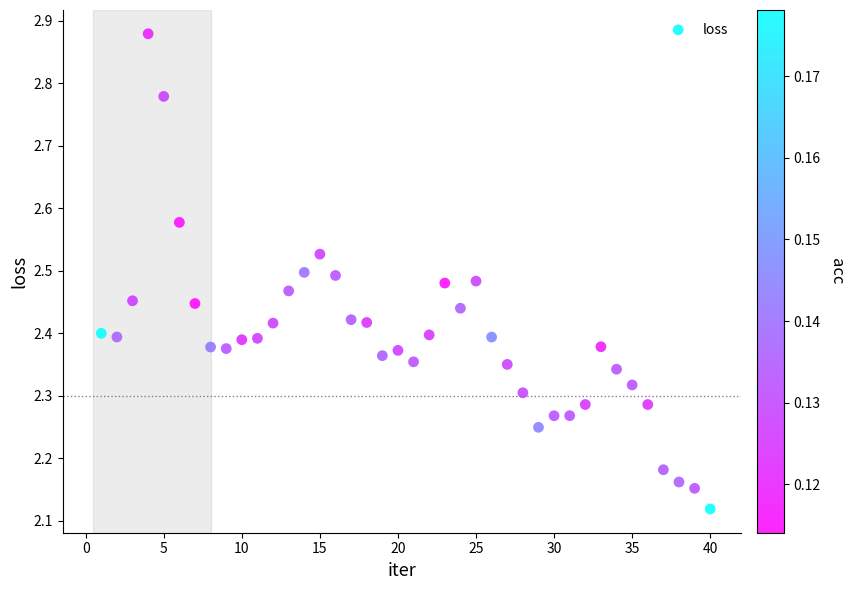

What is the range of X values (max minus min)?

39.0